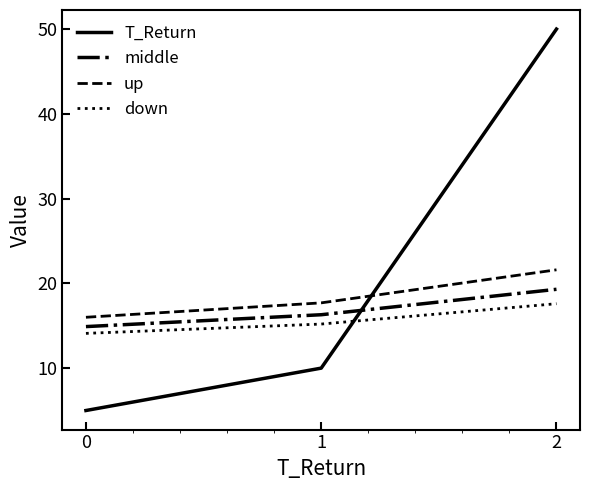

How many lines are shown in the chart?

4